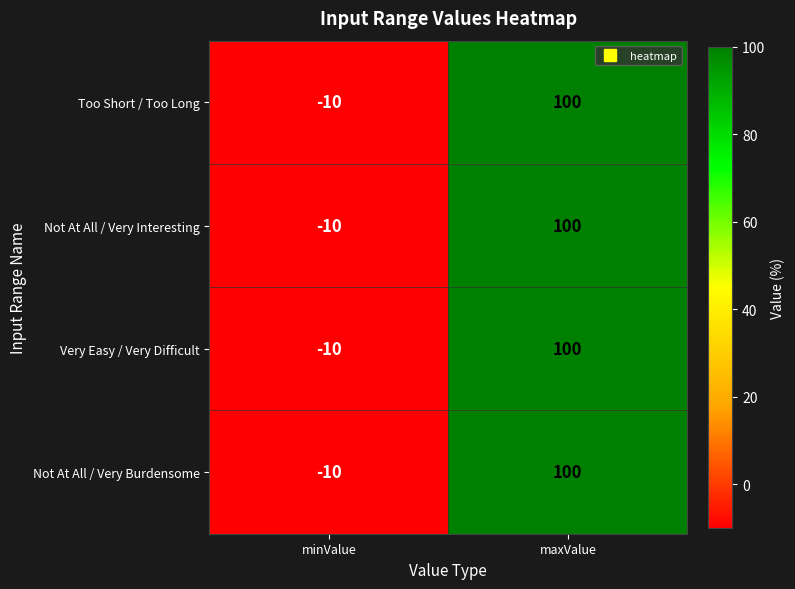

Reading right to left, extract all data points from this chart.

Too Short / Too Long: 100	-10
Not At All / Very Interesting: 100	-10
Very Easy / Very Difficult: 100	-10
Not At All / Very Burdensome: 100	-10